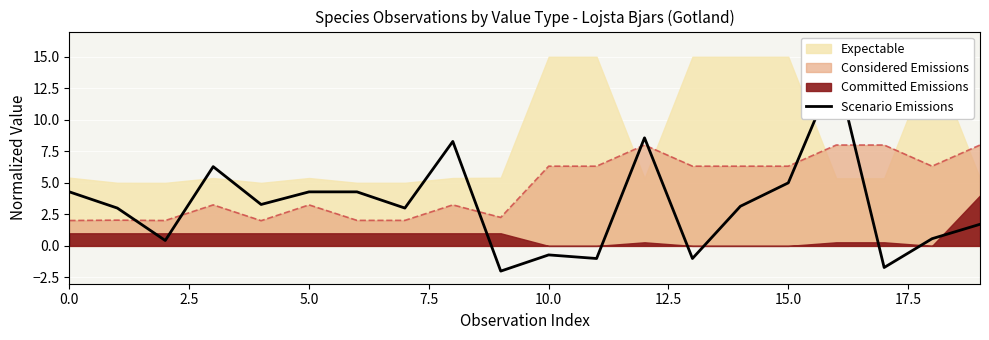

What is the sum of all values?

63.7